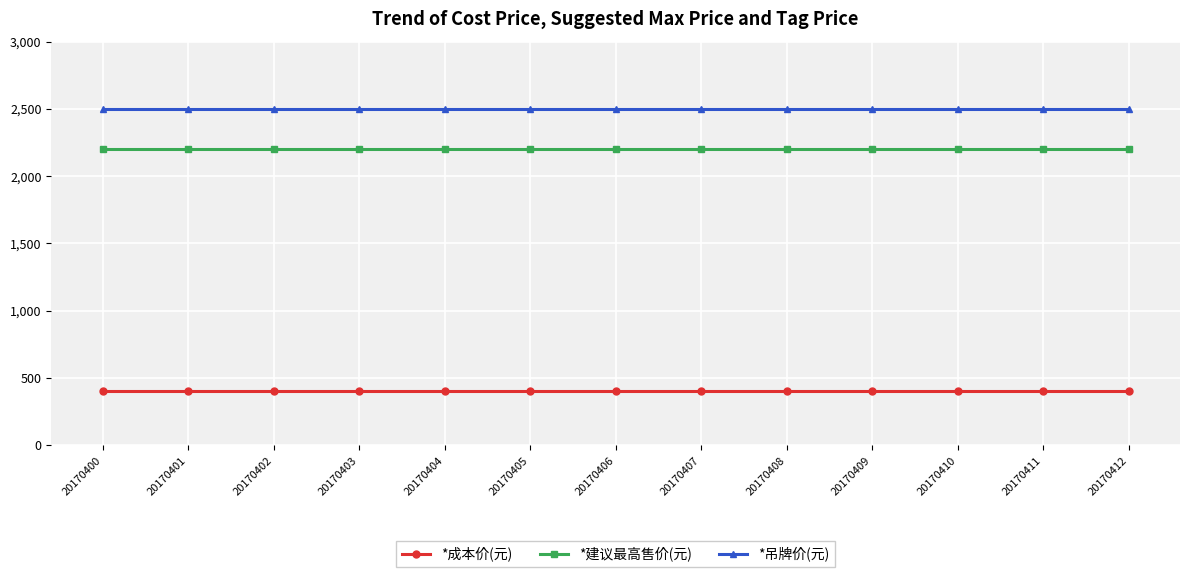

What is the maximum value for *吊牌价(元)?

2500